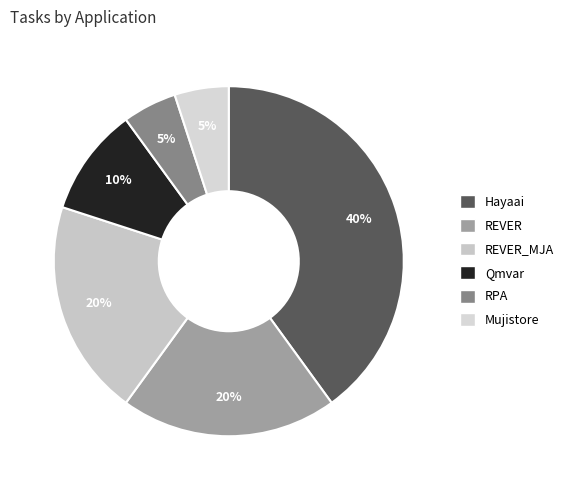

Rank the categories by value from lowest to highest.

RPA, Mujistore, Qmvar, REVER, REVER_MJA, Hayaai